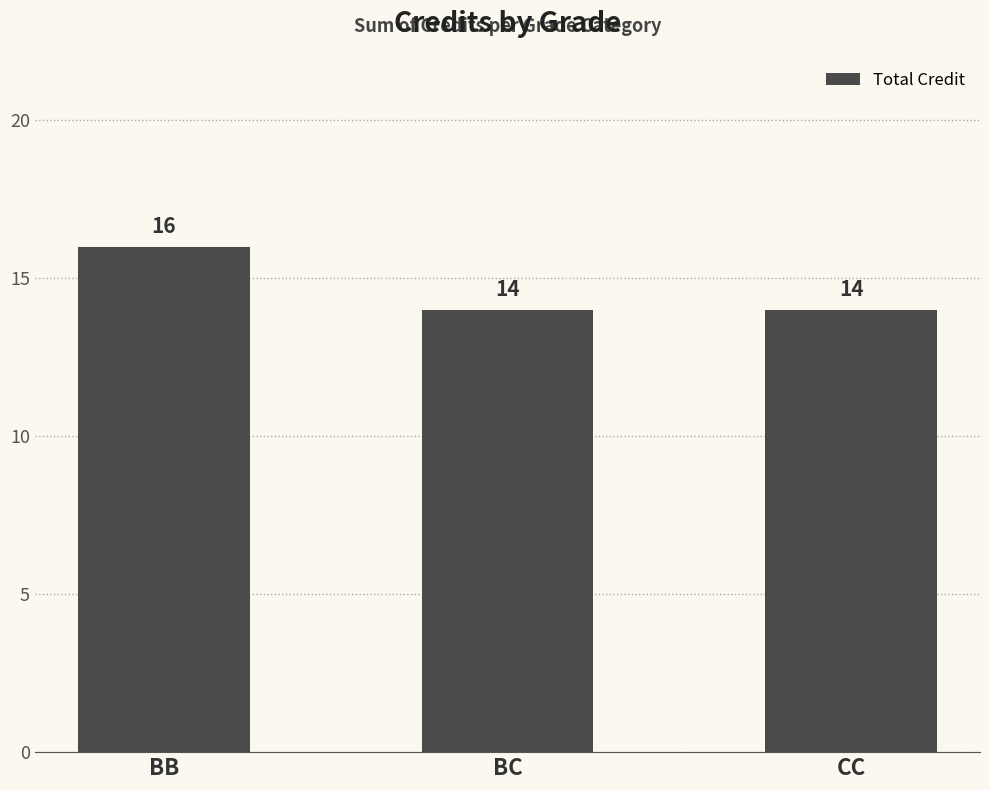

What is the sum of the values at CC and BC?

28